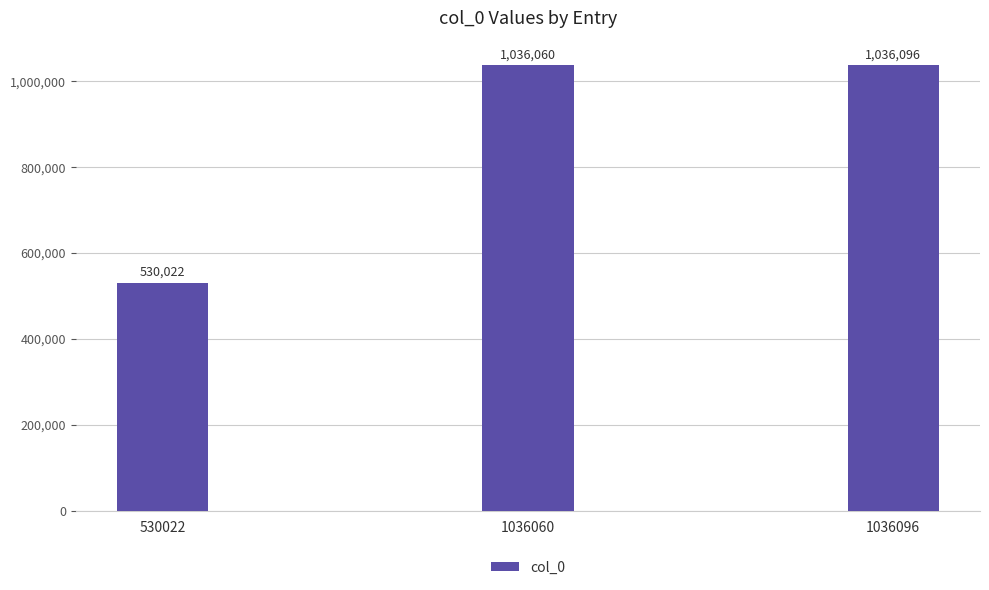

What is the difference between the maximum and second lowest values?

36